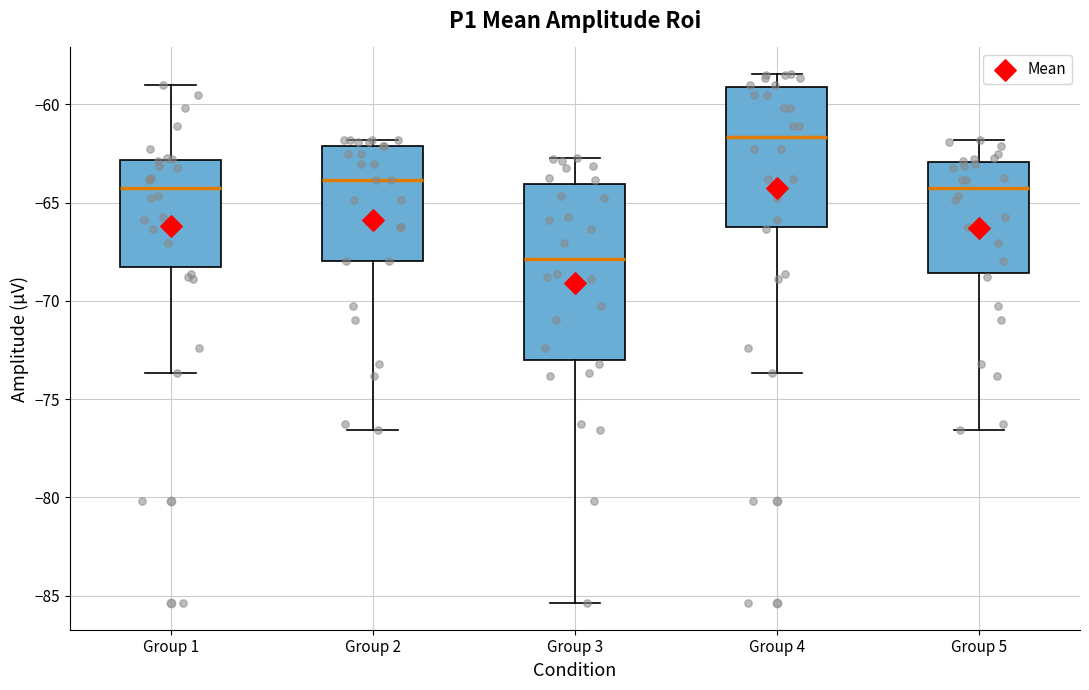

Comparing the boxes themselves (not the whiskers), which one is the tallest?

Group 3